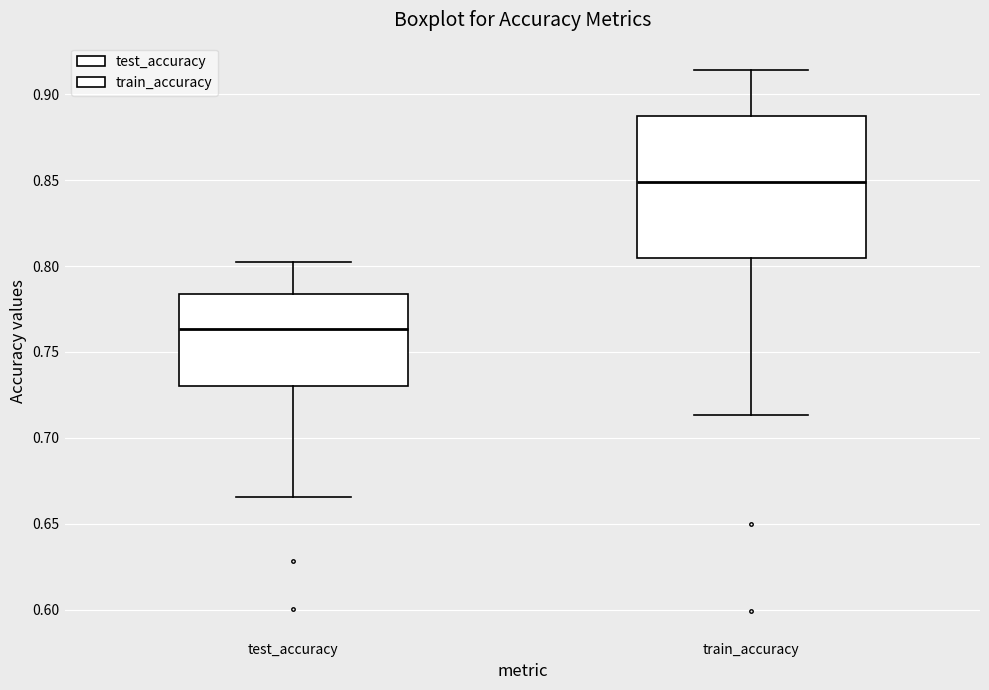

Reading left to right, read every box against the y-axis: the position of its median line, the range the box covers, and the ends of its whiskers. The values are not printed on the chart, so give them approximately, as read against the axis.

test_accuracy: median 0.765, box 0.730 to 0.785, whiskers 0.665 to 0.800
train_accuracy: median 0.850, box 0.805 to 0.885, whiskers 0.715 to 0.915